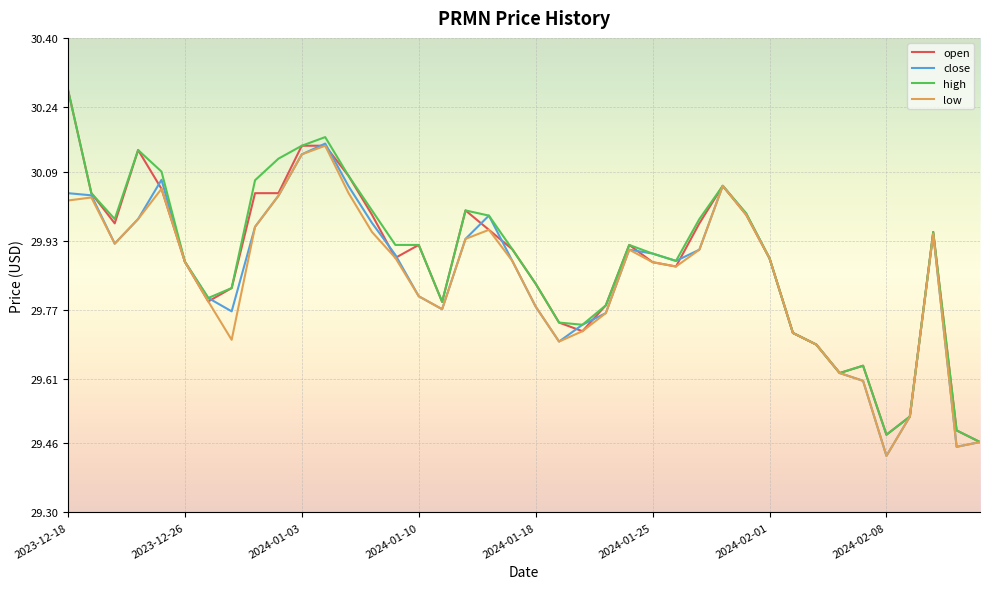

Does the chart have visible grid lines?

Yes